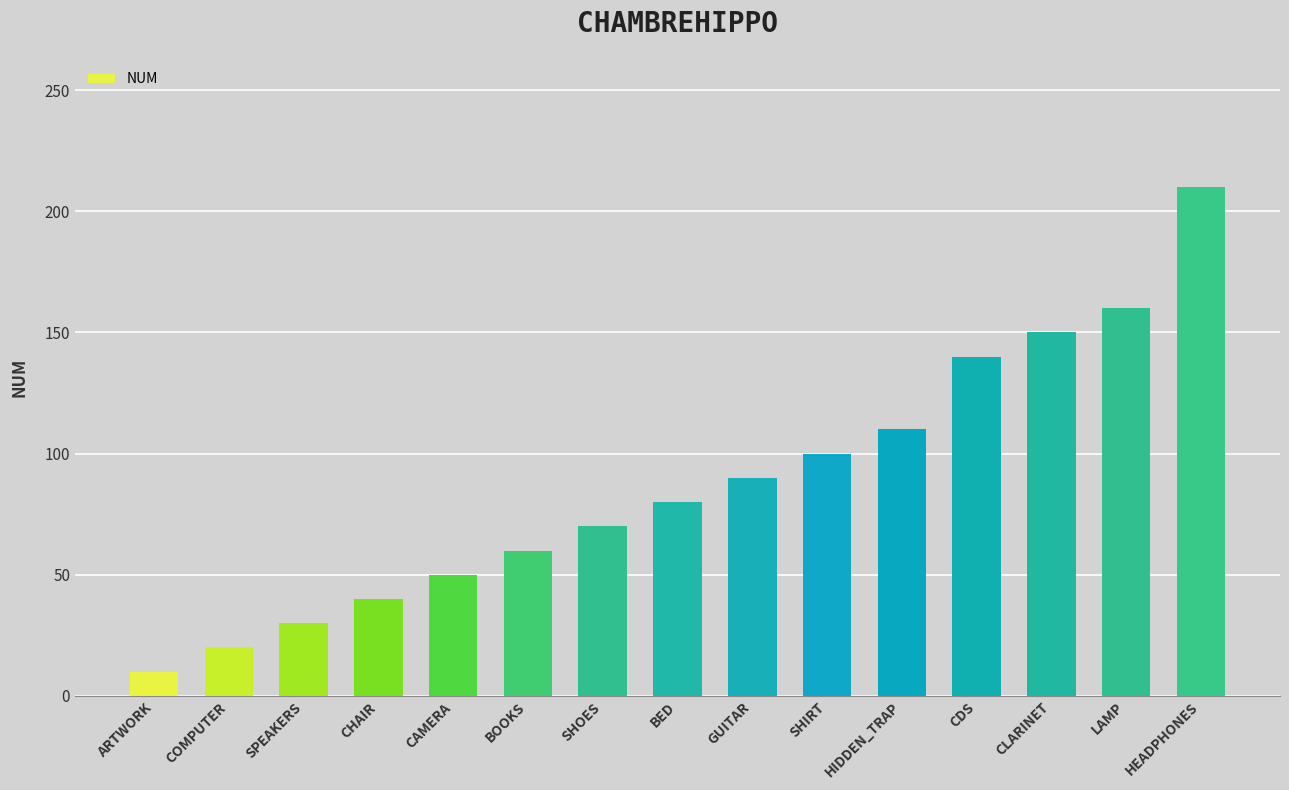

What is the sum of all values?

1320